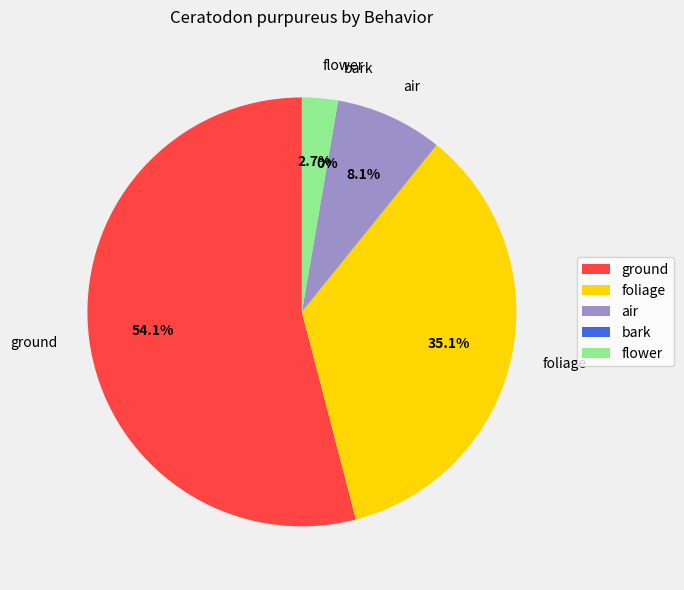

Rank the categories by value from highest to lowest.

ground, foliage, air, flower, bark